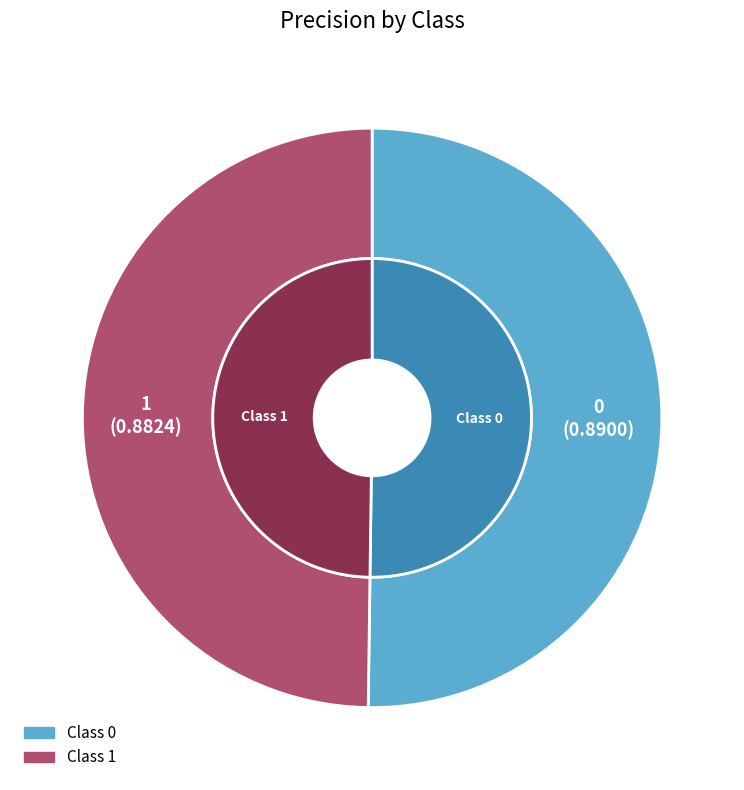

Count the number of slices in the pie.

2